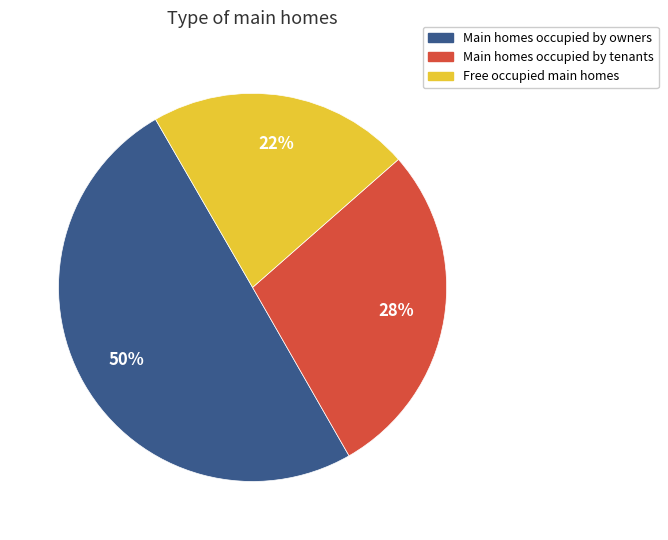

Does Free occupied main homes represent more than half of the total?

No